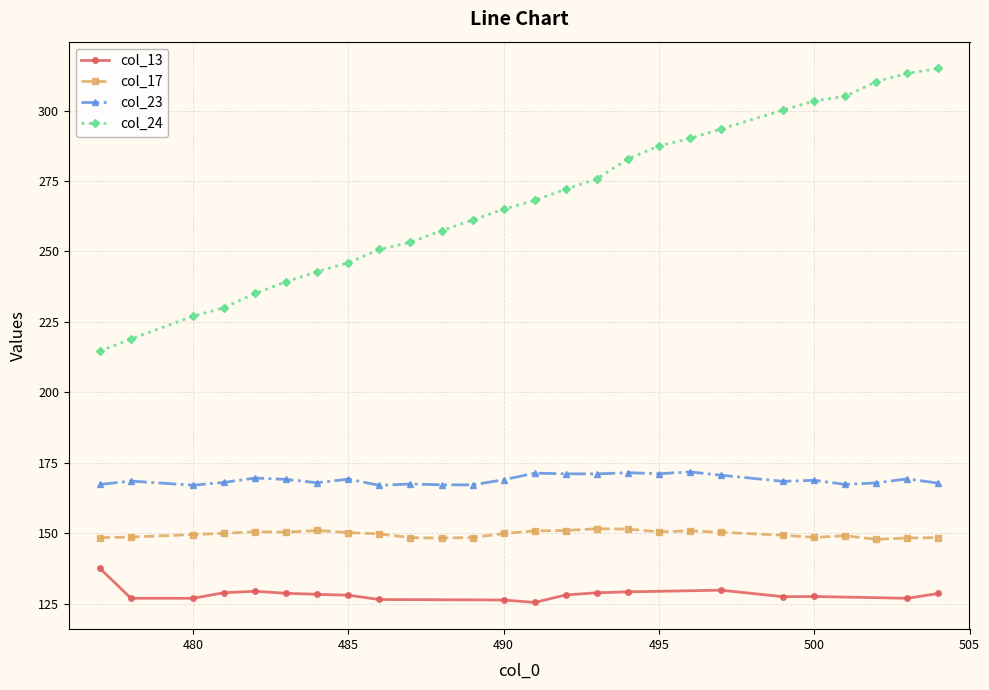

True or false: col_17 and col_23 intersect in this chart.

False